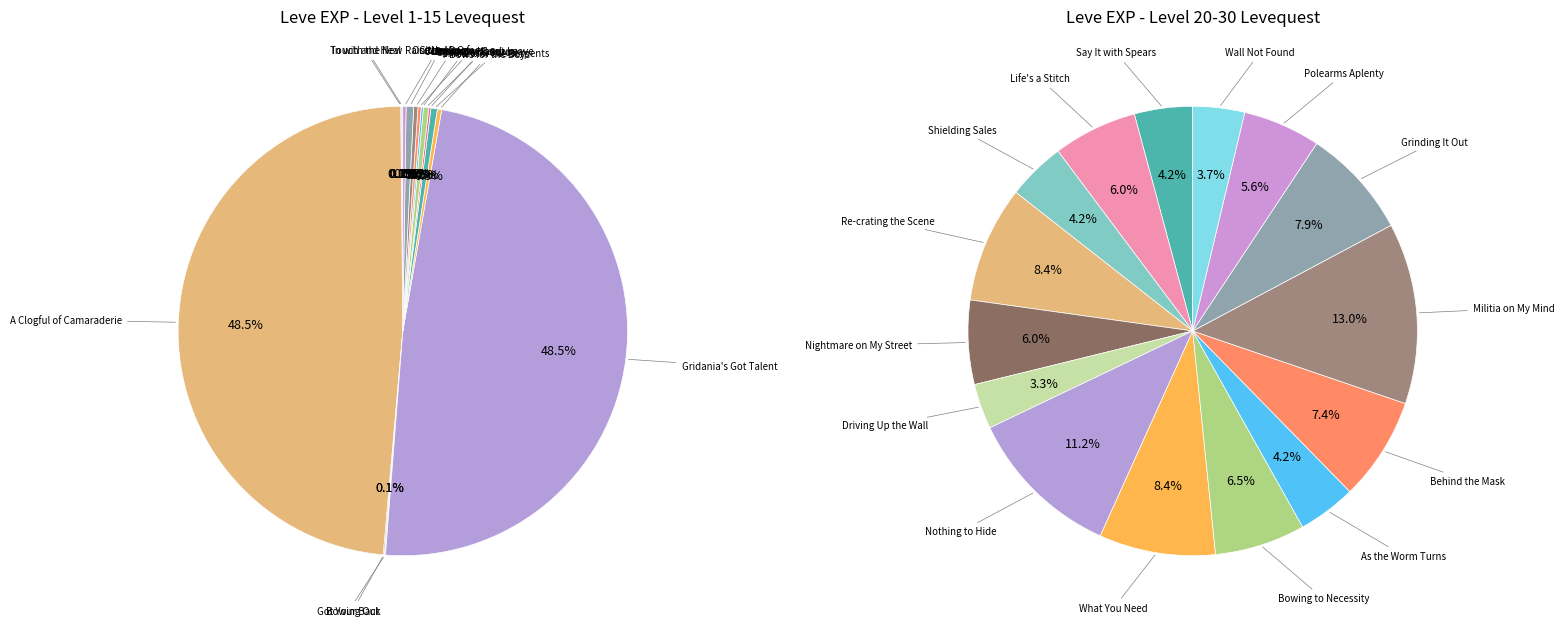

How many slices are in this pie chart?

30